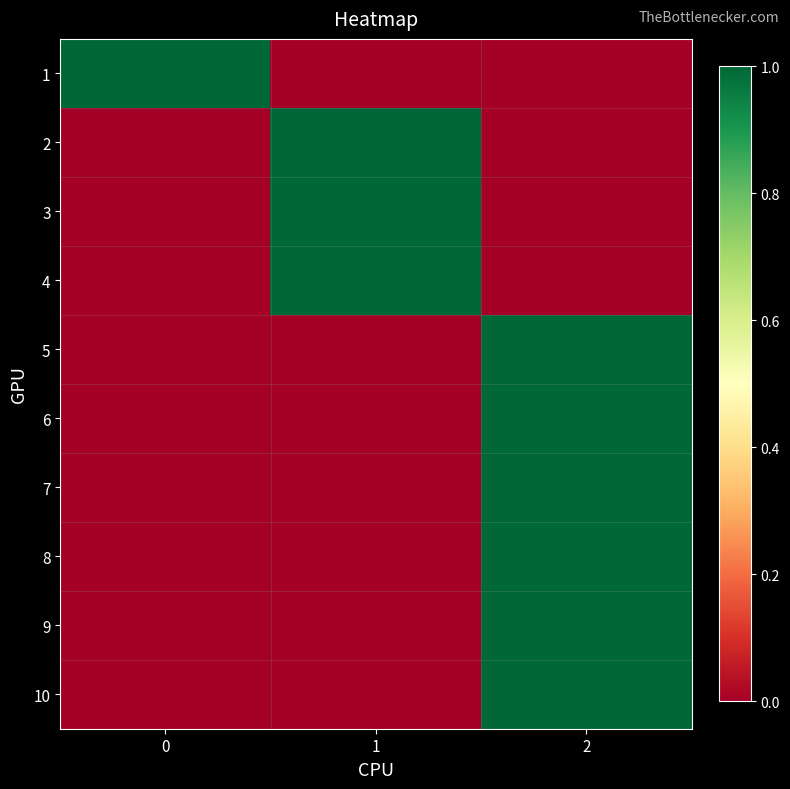

Reading left to right, extract all data points from this chart.

1: 0=1	1=0	2=0
2: 0=0	1=1	2=0
3: 0=0	1=1	2=0
4: 0=0	1=1	2=0
5: 0=0	1=0	2=1
6: 0=0	1=0	2=1
7: 0=0	1=0	2=1
8: 0=0	1=0	2=1
9: 0=0	1=0	2=1
10: 0=0	1=0	2=1